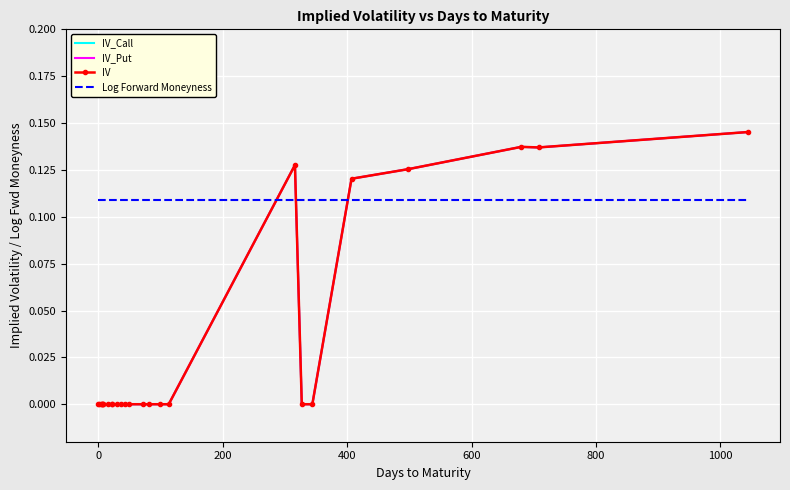

In IV_Put, how many points are lower than both neighbors (excluding endpoints)?

1